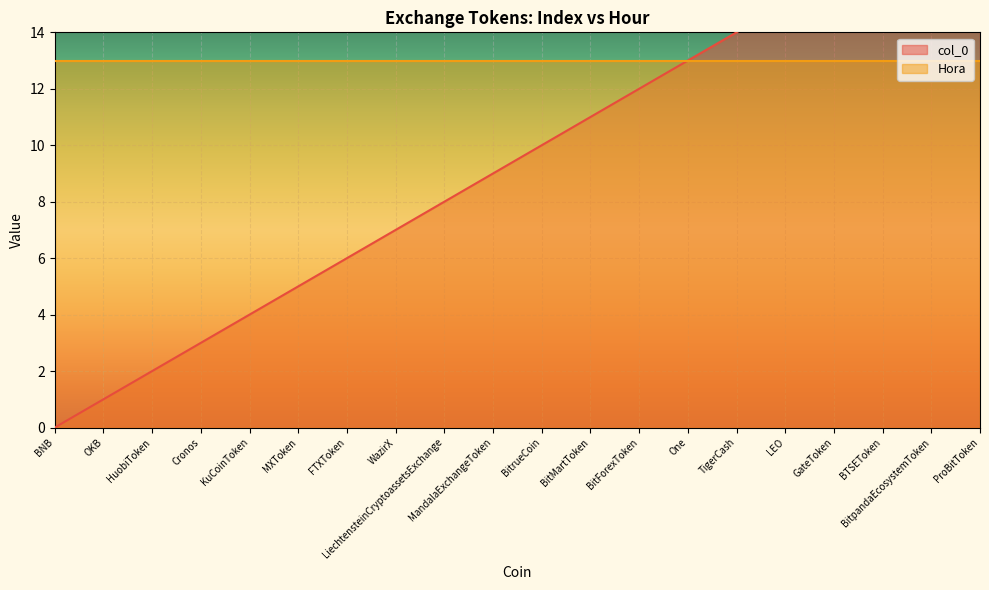

True or false: the data shows 3 at LiechtensteinCryptoassetsExchange.

False